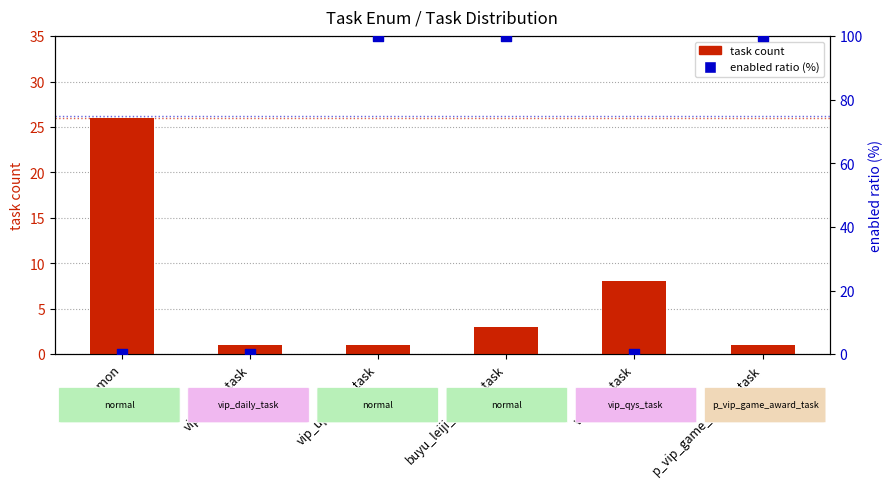

What are all the series names shown in the legend?

task count, enabled ratio (%)